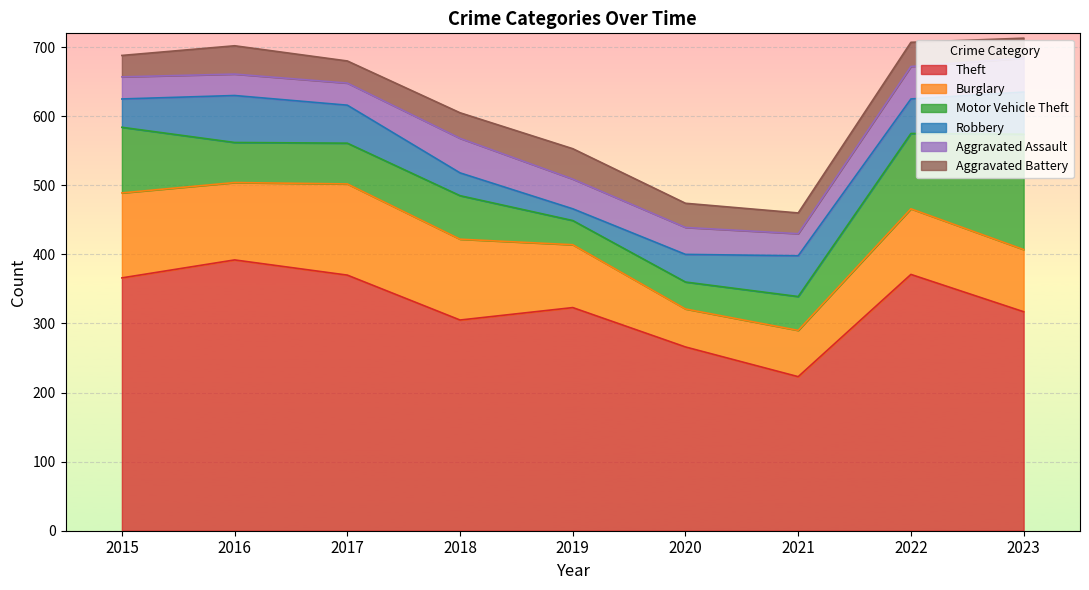

What is the difference between the maximum and minimum values in the Motor Vehicle Theft series?

132